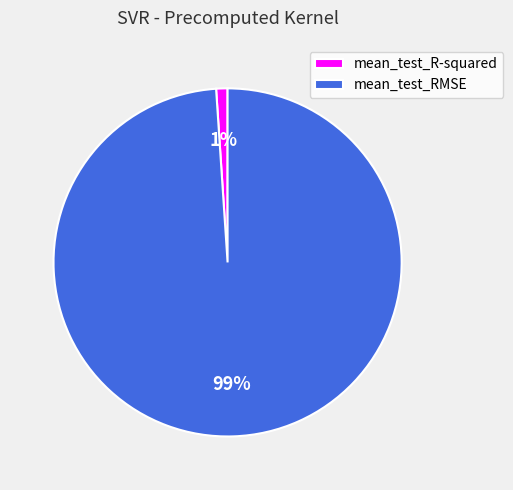

True or false: mean_test_R-squared accounts for 1% of the total.

True